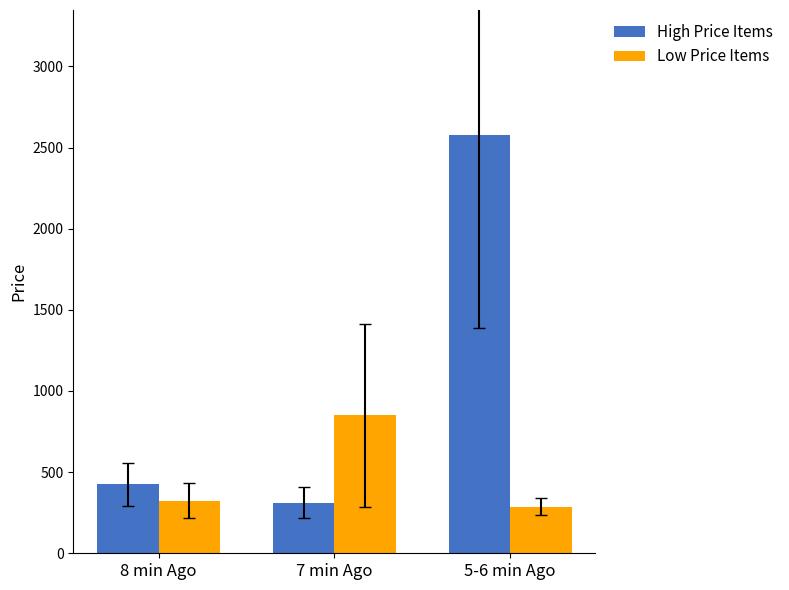

What is the spread (max minus min) of values at 5-6 min Ago?

2287.5